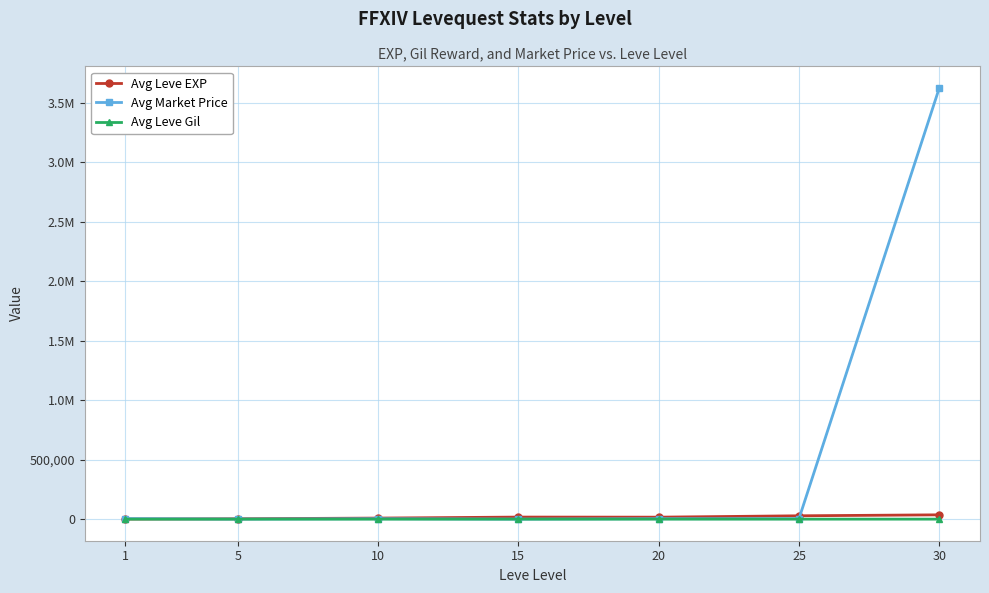

Is this an area chart (filled region under the line)?

No